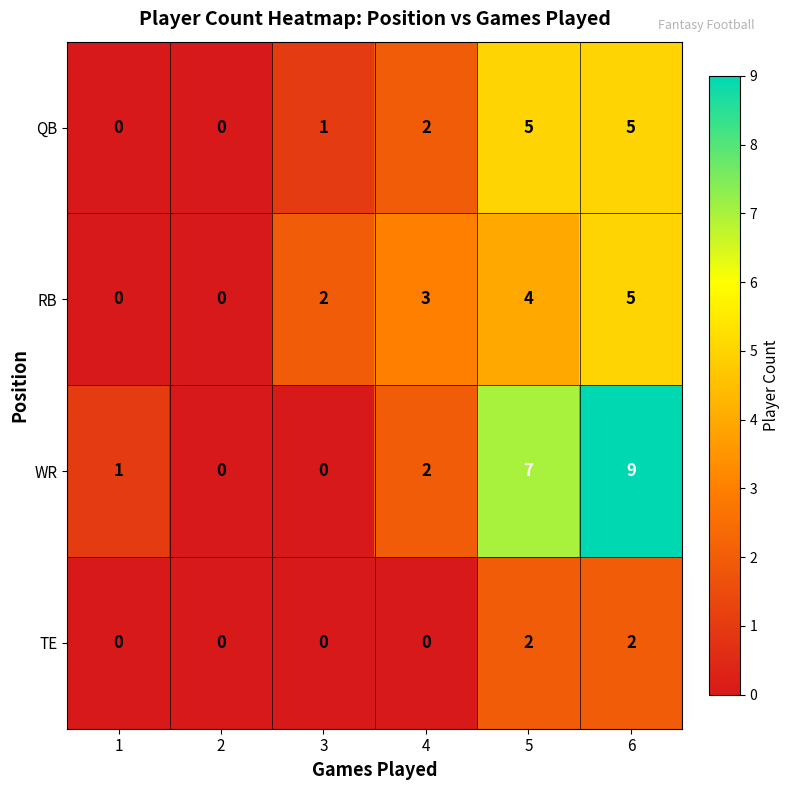

How many distinct data groups are displayed?

4